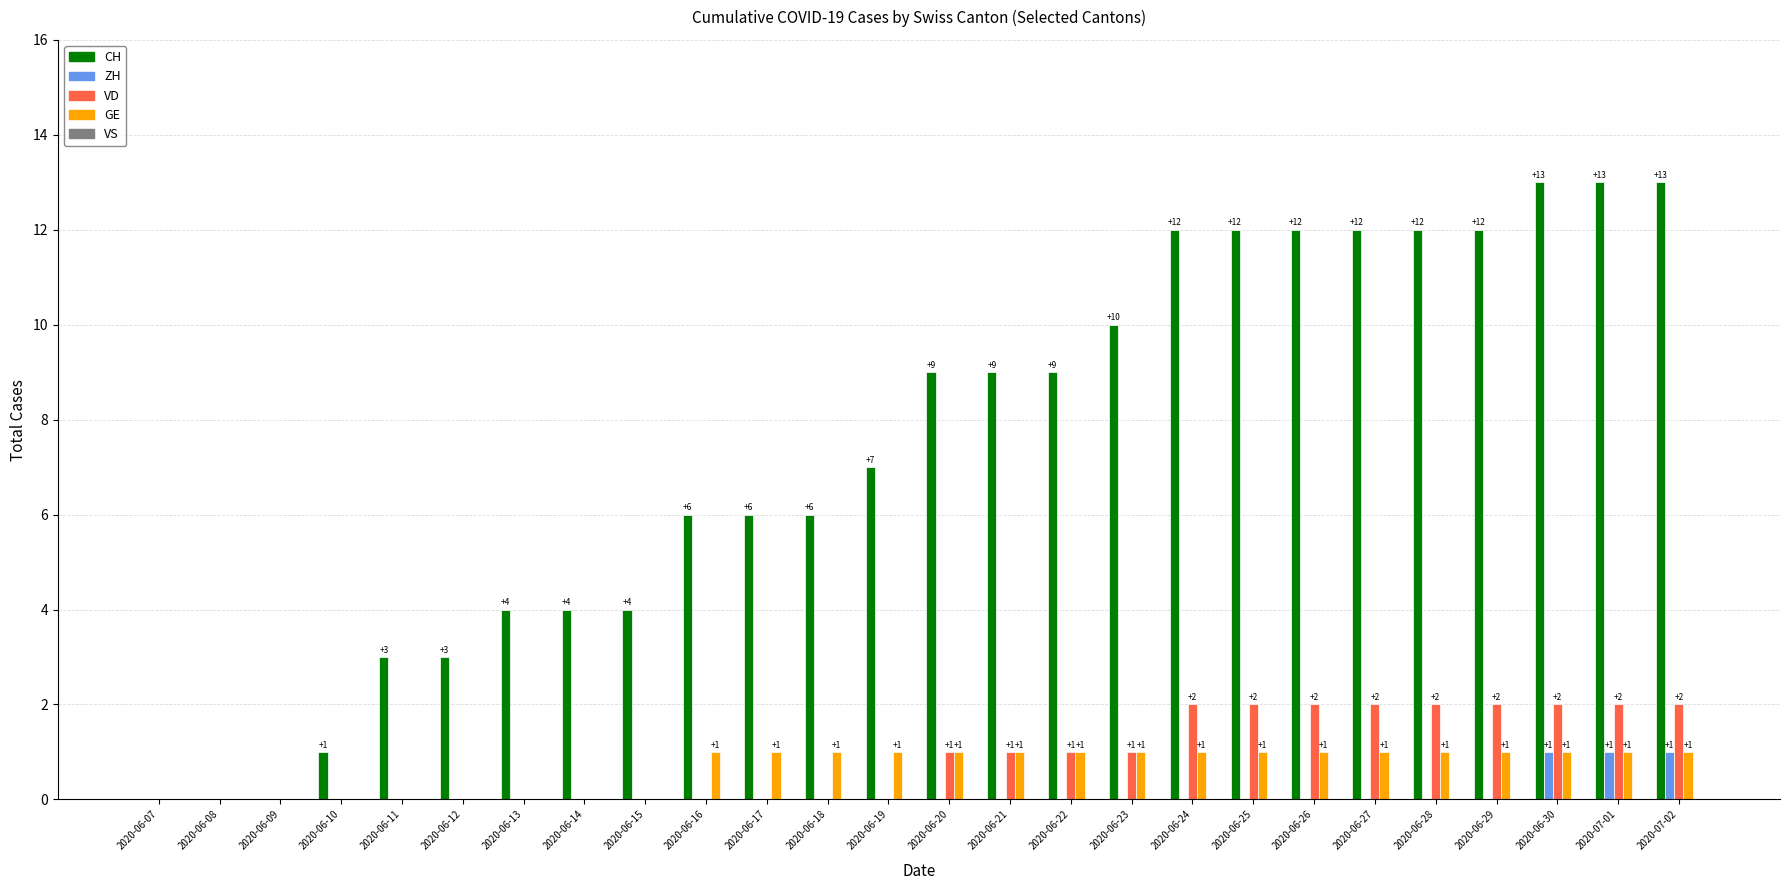

Is the value of ZH at 2020-06-10 greater than the value of GE at 2020-06-28?

No